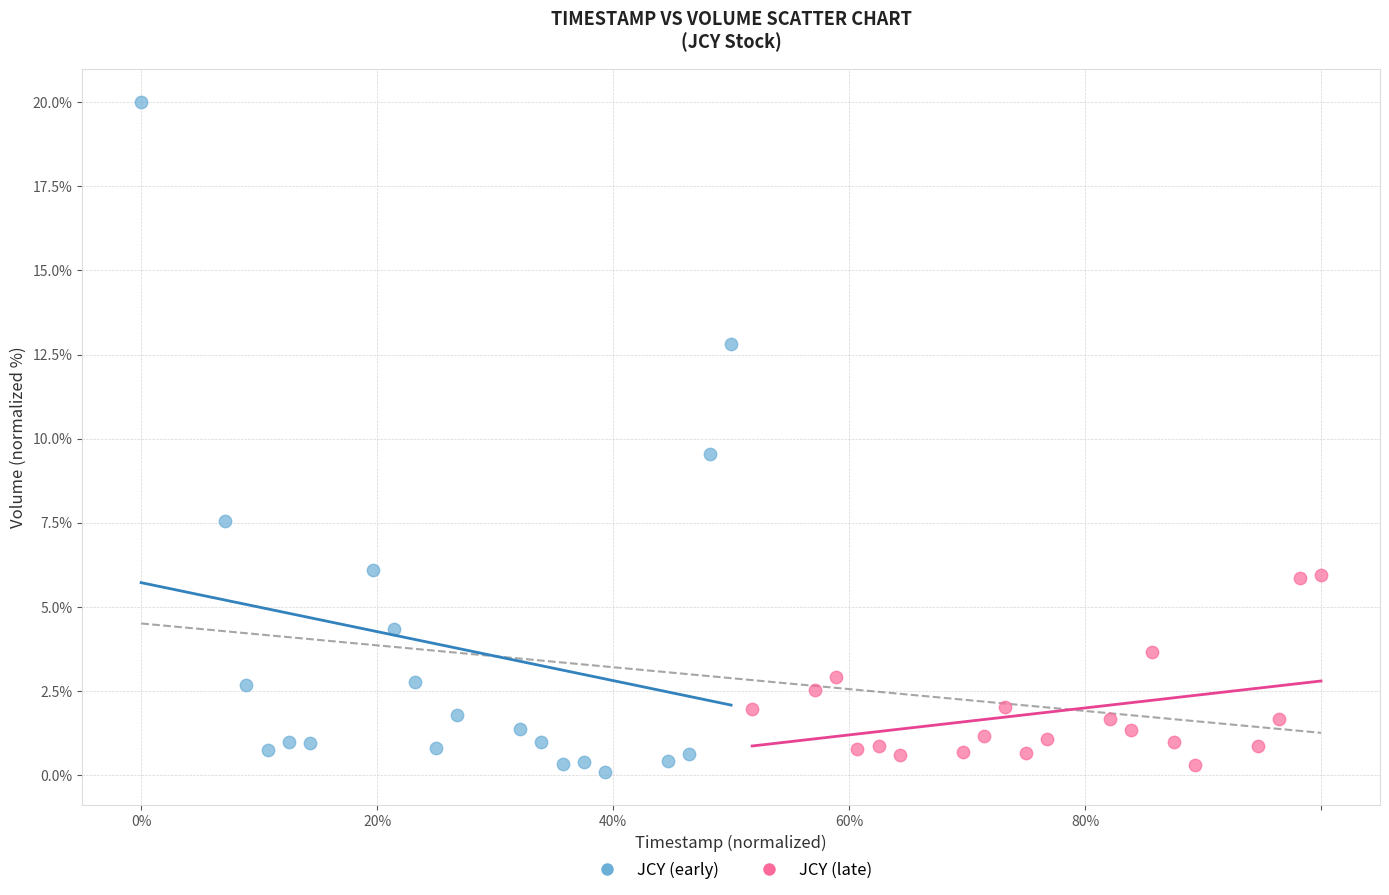

What are all the series names shown in the legend?

JCY (early), JCY (late)